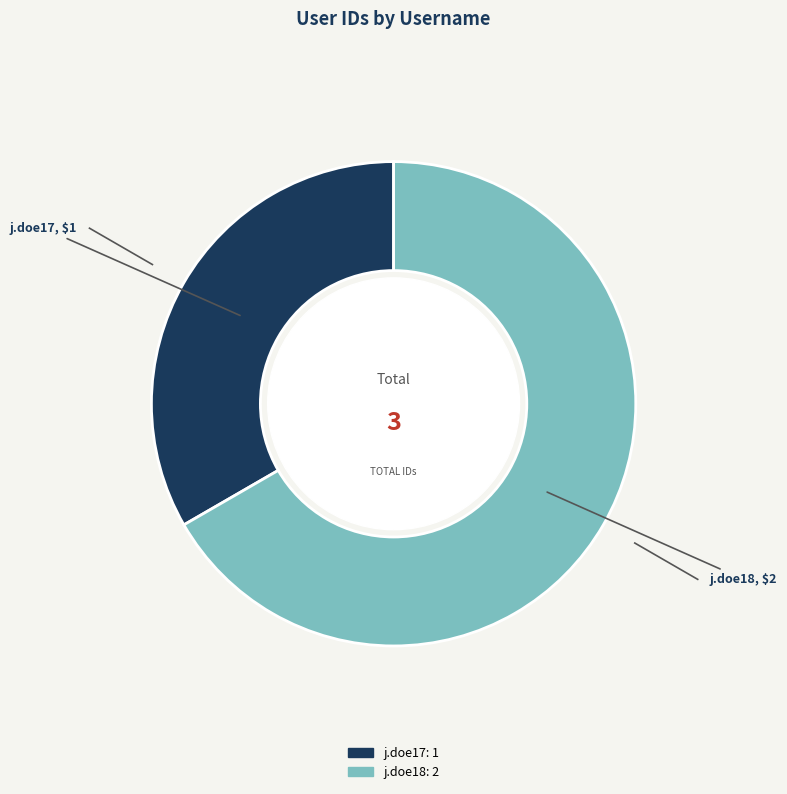

Is the sum of j.doe18 and j.doe17 greater than half?

Yes